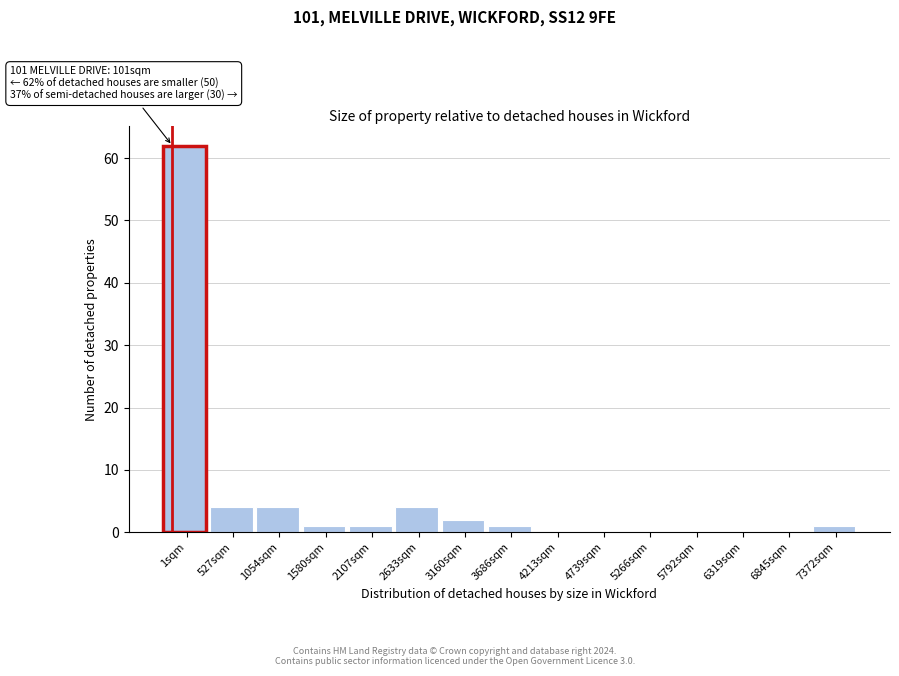

Reading right to left, extract all data points from this chart.

7372sqm=1	6845sqm=0	6319sqm=0	5792sqm=0	5266sqm=0	4739sqm=0	4213sqm=0	3686sqm=1	3160sqm=2	2633sqm=4	2107sqm=1	1580sqm=1	1054sqm=4	527sqm=4	1sqm=62